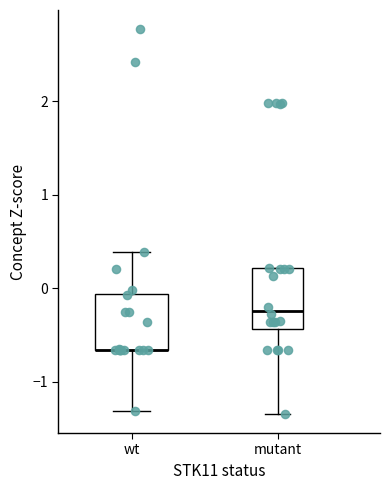

Reading left to right, read every box against the y-axis: the position of its median line, the range the box covers, and the ends of its whiskers. The values are not printed on the chart, so give them approximately, as read against the axis.

wt: median -0.7 (drawn on the box's lower edge), box -0.7 to -0.1, whiskers -1.3 to 0.4
mutant: median -0.2, box -0.4 to 0.2, whiskers -1.3 to 0.2